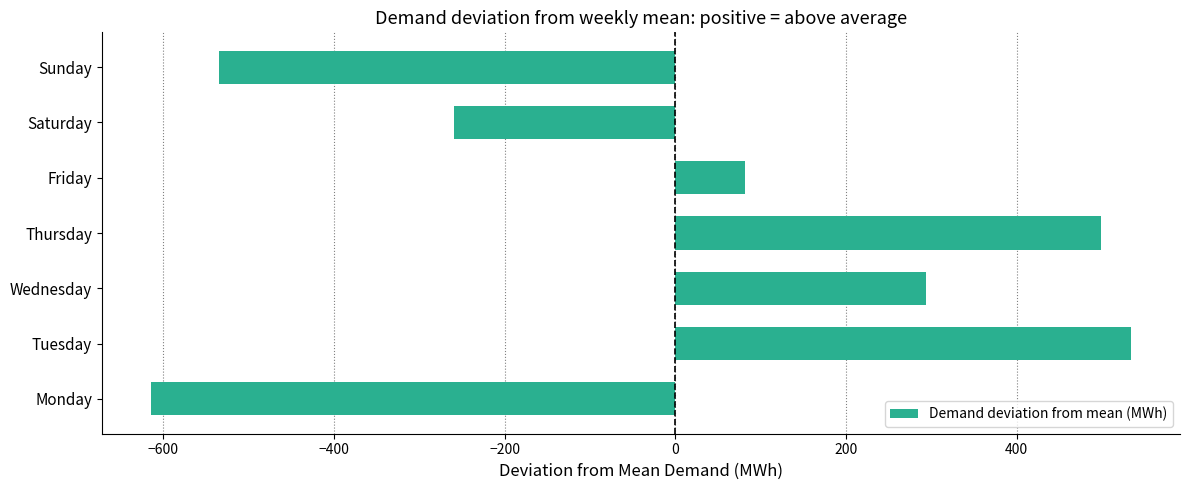

What is the difference between the second highest and minimum values?

1112.9